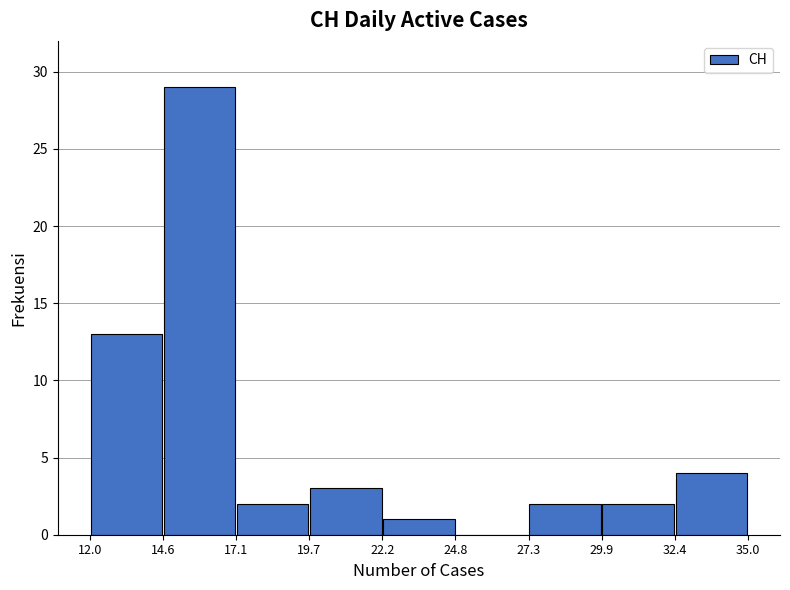

How tall is the bar that spans 22.2 to 24.8 on the x-axis? The values are not printed on the chart, so give them approximately, as read against the axis.

1